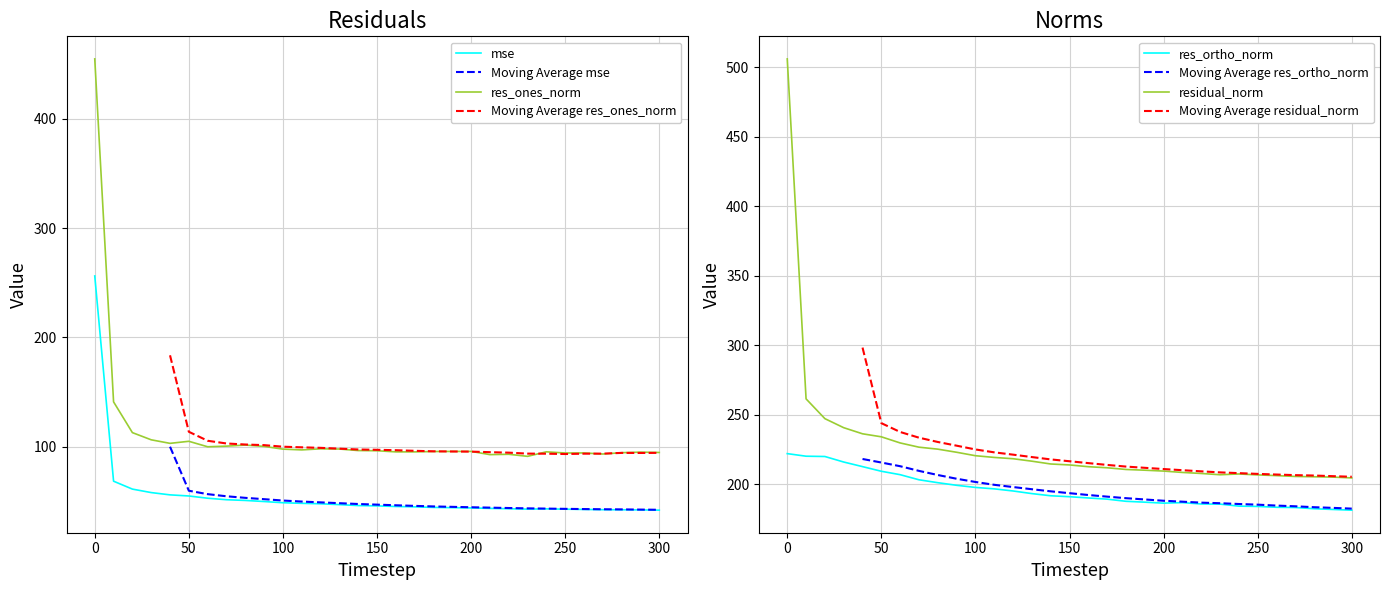

Reading right to left, list all the values displayed in this chart.

mse: 300=41.9	290=42.1	280=42.2	270=42.3	260=42.5	250=42.7	240=43.0	230=42.8	220=43.2	210=43.5	200=43.9	190=44.2	180=44.4	170=44.9	160=45.2	150=45.8	140=46.1	130=46.9	120=47.7	110=48.1	100=48.6	90=49.7	80=50.7	70=51.4	60=52.8	50=54.8	40=55.9	30=57.9	20=61.1	10=68.4	0=256.2
res_ones_norm: 300=94.6	290=94.9	280=94.4	270=93.2	260=94.2	250=94.2	240=95.2	230=91.1	220=93.0	210=92.7	200=95.6	190=95.6	180=95.5	170=95.2	160=95.2	150=96.2	140=96.4	130=97.8	120=98.0	110=97.0	100=97.7	90=100.2	80=101.4	70=100.4	60=99.9	50=104.9	40=103.0	30=106.2	20=112.8	10=141.0	0=454.8
res_ortho_norm: 300=181.4	290=181.9	280=182.4	270=183.3	260=183.4	250=184.1	240=184.3	230=185.7	220=185.8	210=186.8	200=186.4	190=187.1	180=187.7	170=189.3	160=190.1	150=191.0	140=191.7	130=193.3	120=195.2	110=196.7	100=197.7	90=199.3	80=201.1	70=203.2	60=206.9	50=209.4	40=212.7	30=216.0	20=220.0	10=220.2	0=222.1
residual_norm: 300=204.6	290=205.2	280=205.4	270=205.6	260=206.2	250=206.7	240=207.4	230=206.9	220=207.8	210=208.5	200=209.5	190=210.1	180=210.7	170=211.9	160=212.6	150=213.9	140=214.6	130=216.6	120=218.4	110=219.3	100=220.6	90=223.0	80=225.3	70=226.7	60=229.7	50=234.2	40=236.3	30=240.7	20=247.2	10=261.5	0=506.2